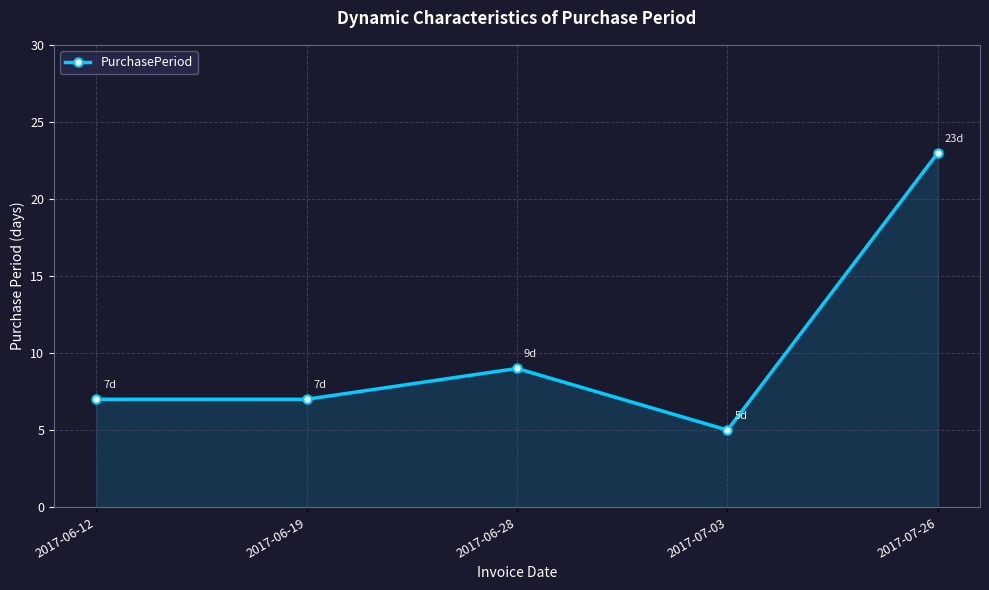

What is the change in value from 2017-06-28 to 2017-07-26?

+14